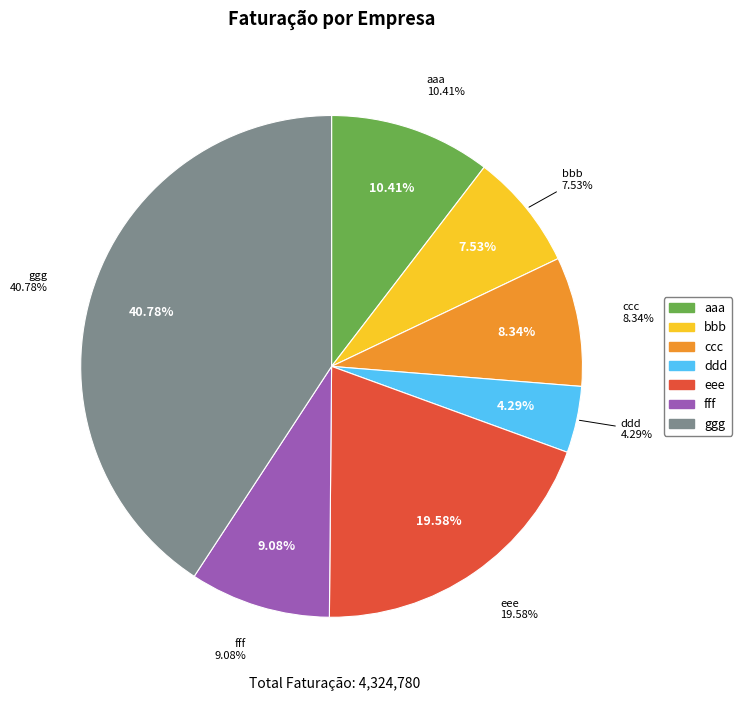

Is the sum of ggg and aaa greater than half?

Yes